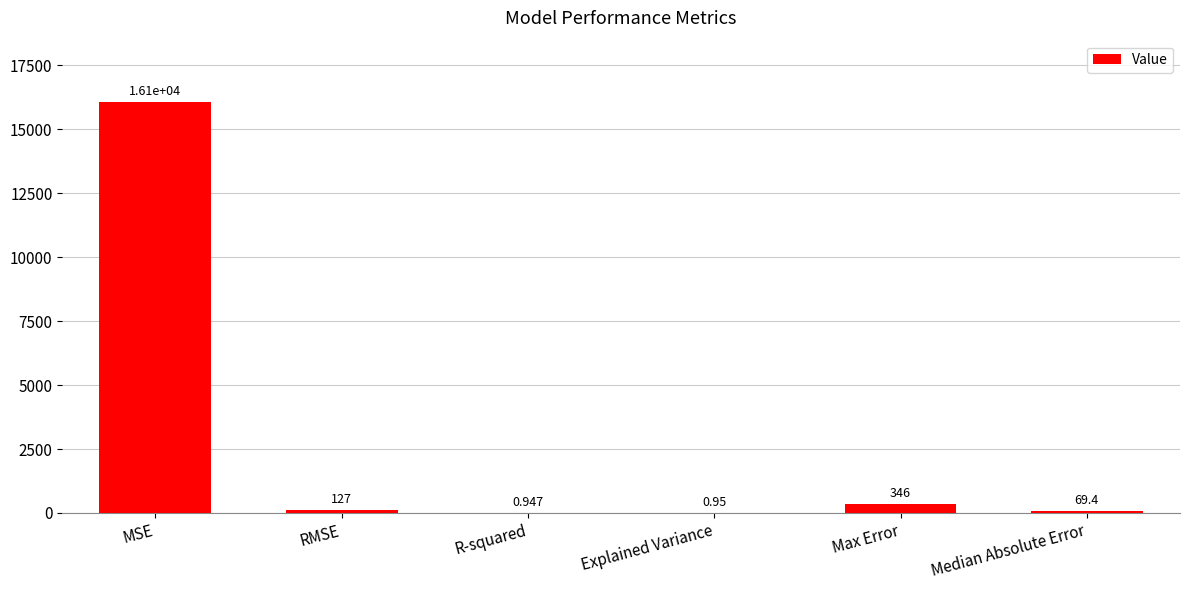

At which label is the value closest to 8029?

Max Error